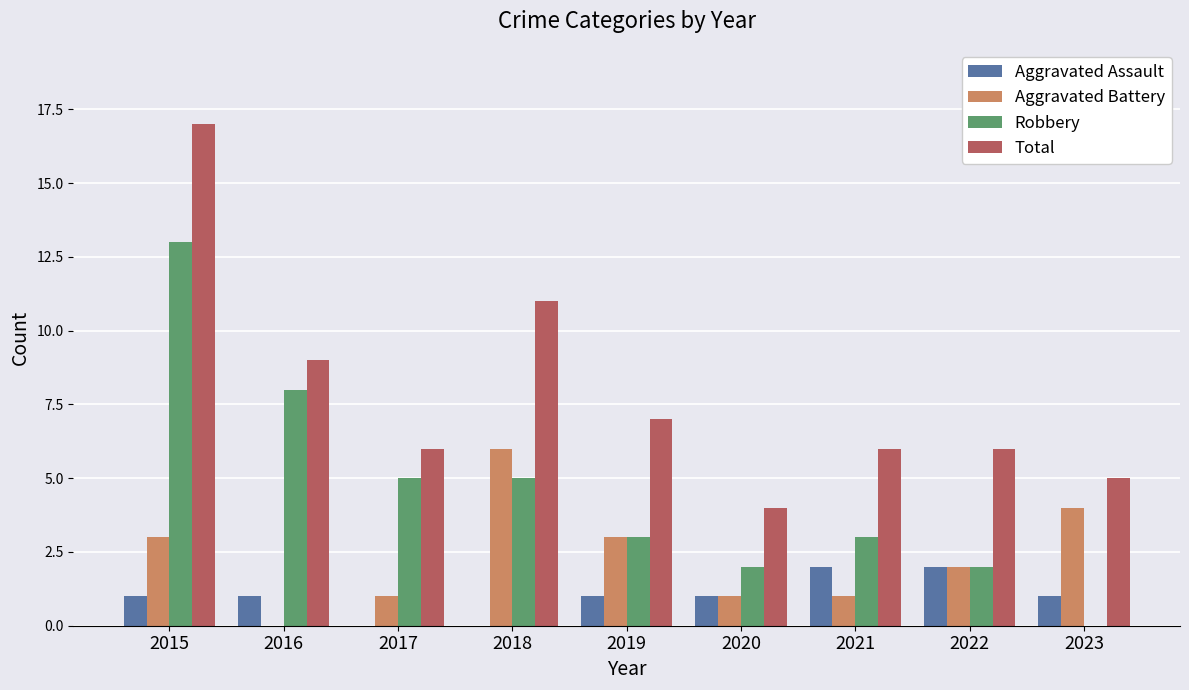

Which series has the largest total across all categories?

Total